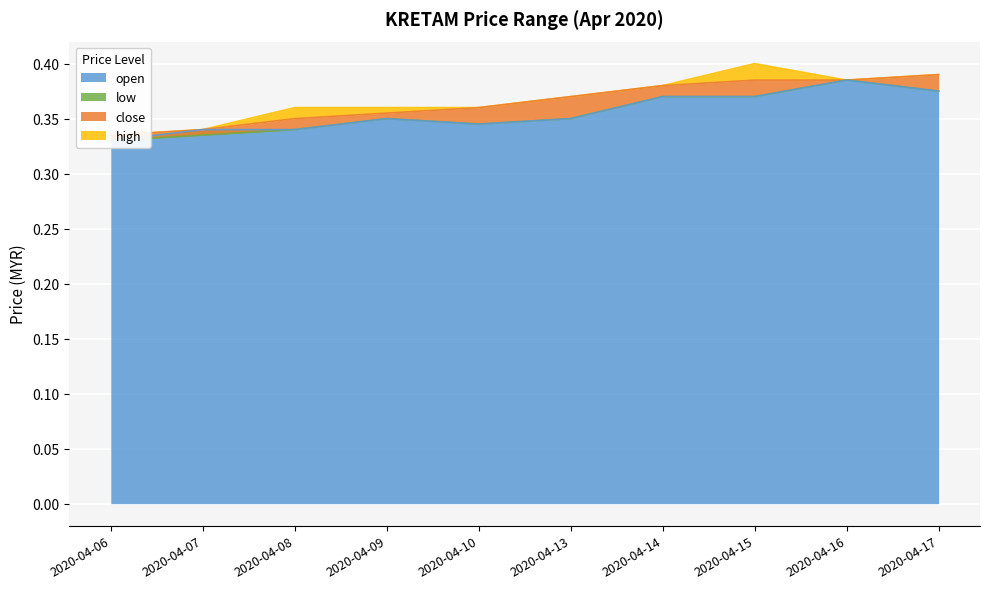

How many data points does each series have?

10